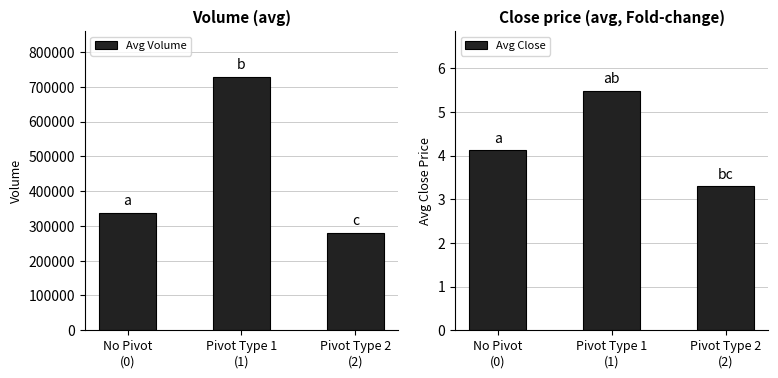

Which series has the largest total across all categories?

Avg Volume